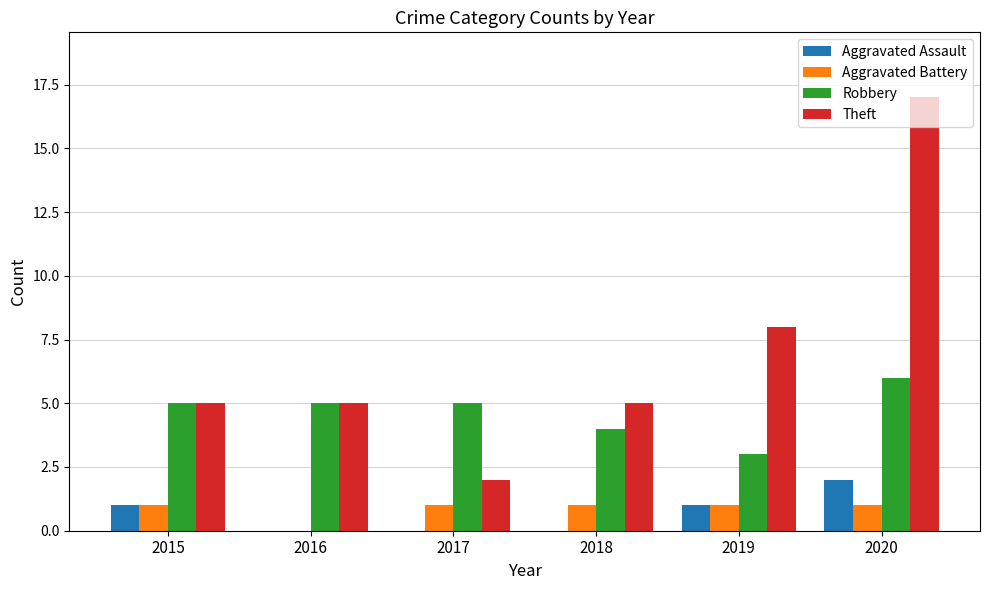

What is the sum of all Aggravated Assault values?

4